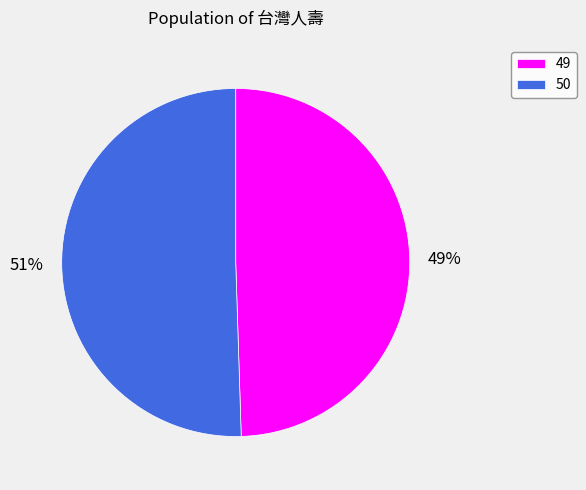

Which slice is the largest?

50